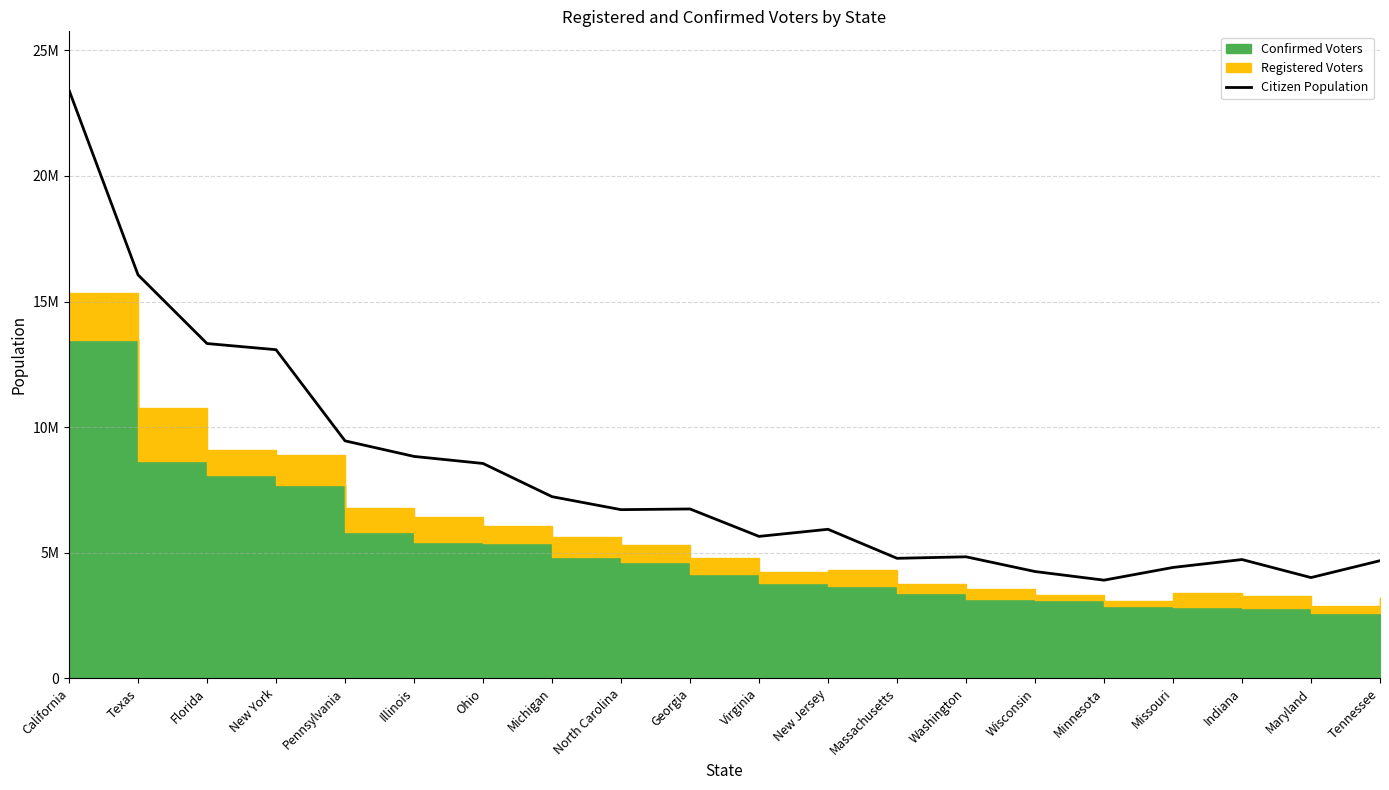

True or false: the data shows 6621203 at Washington.

False